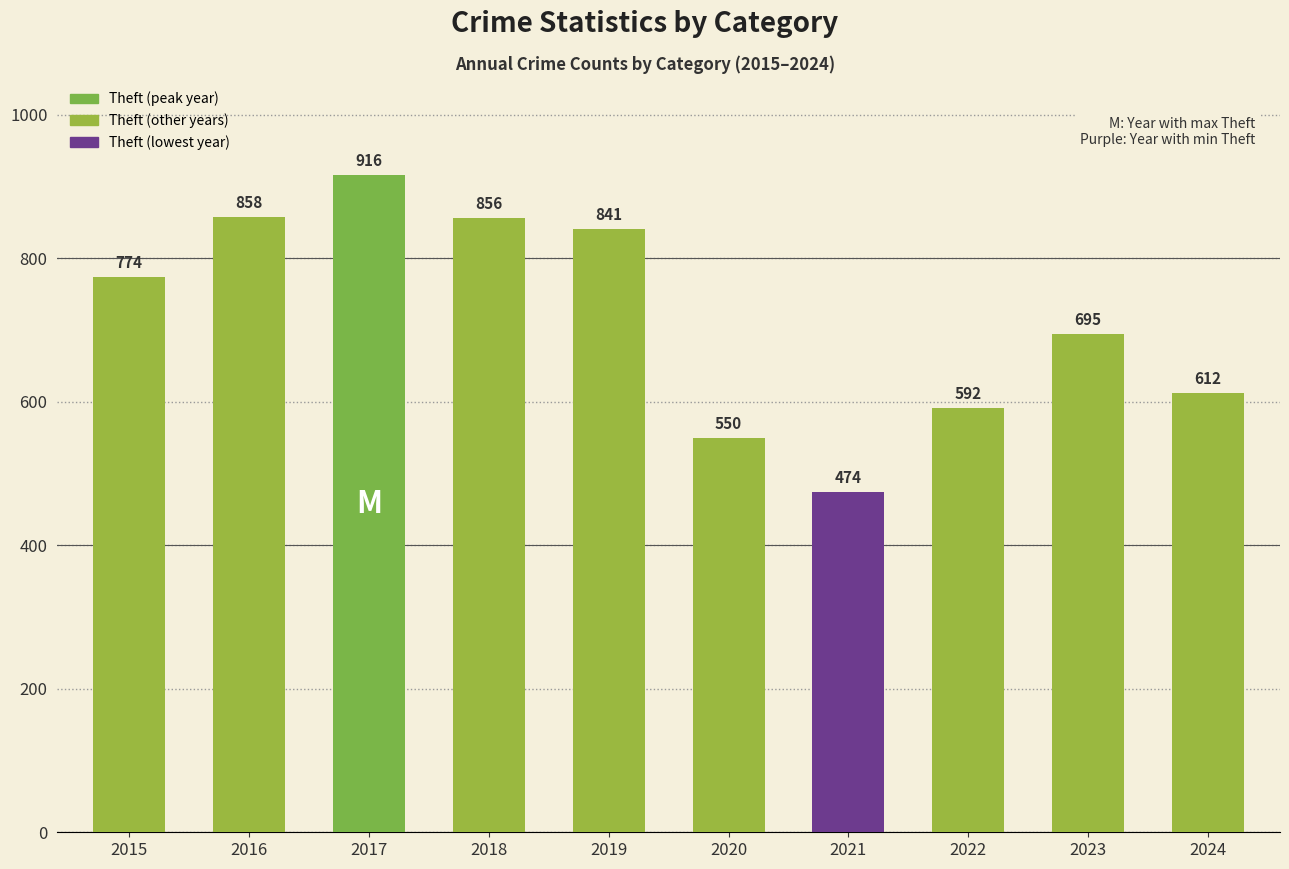

What is the smallest value displayed?

474